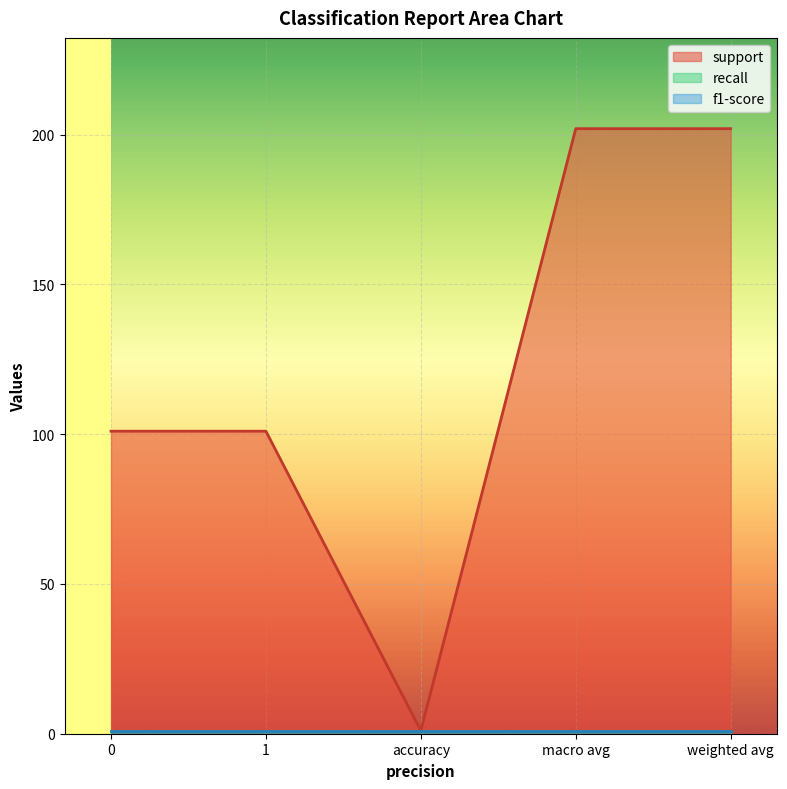

Does the chart display data point markers on the line(s)?

No